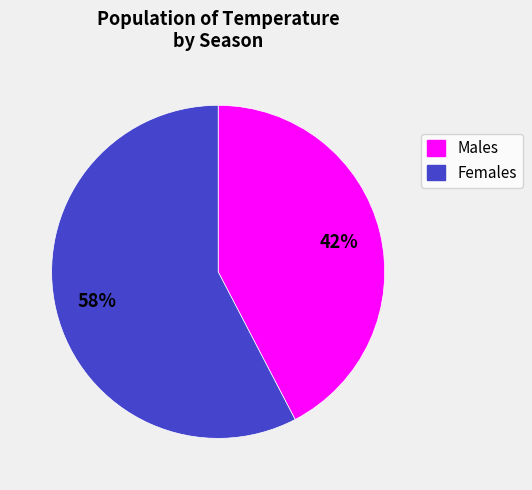

Is there a majority slice in this chart?

Yes